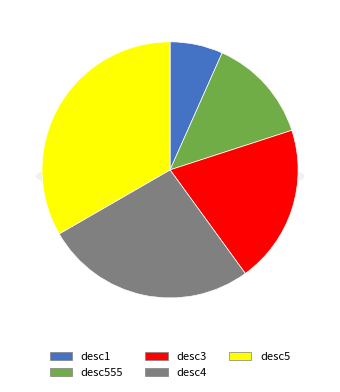

The desc555 slice represents 13% of the pie. True or false?

True